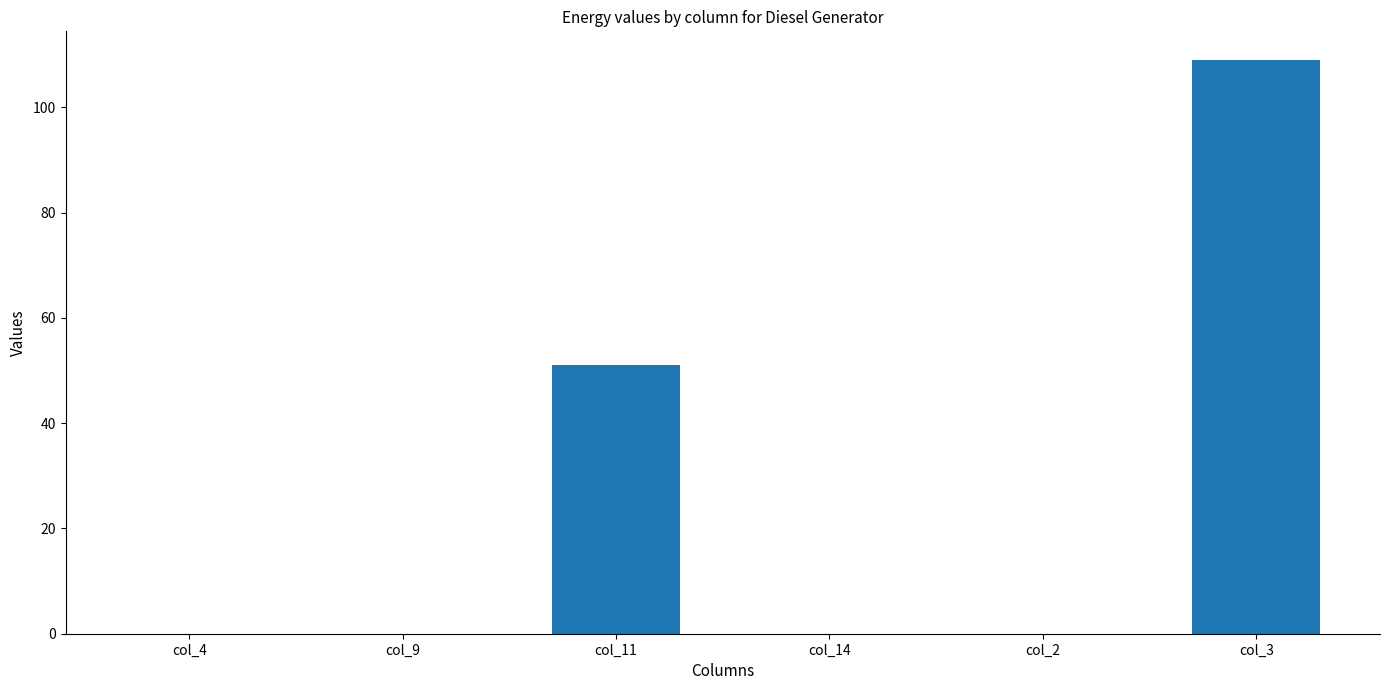

How many categories are shown in the chart?

6